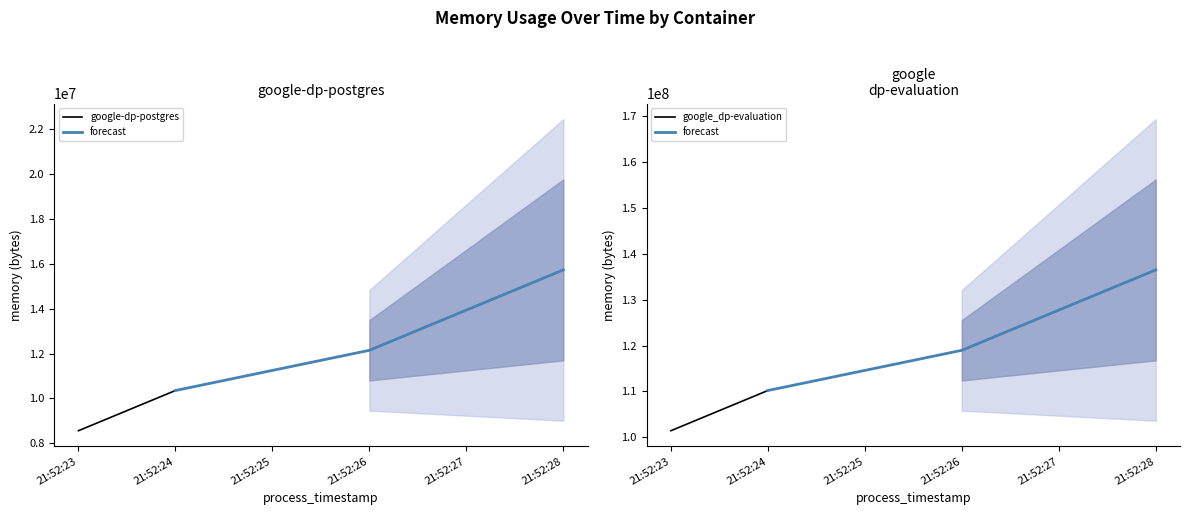

What is the approximate value of google-dp-postgres at 2021-05-13T21:52:24, to the nearest 10?

10354690